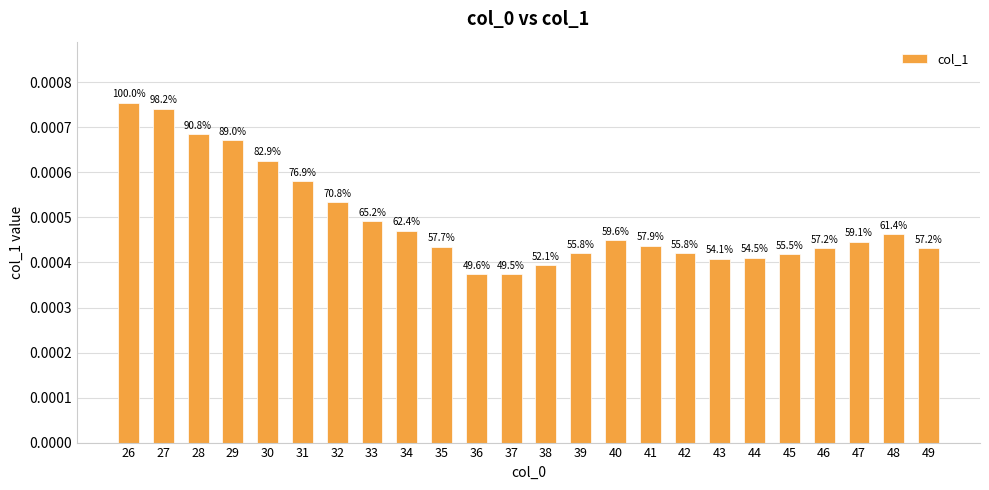

List the labels in order of value, largest first.

26, 27, 28, 29, 30, 31, 32, 33, 34, 48, 40, 47, 41, 35, 46, 49, 39, 42, 45, 44, 43, 38, 36, 37